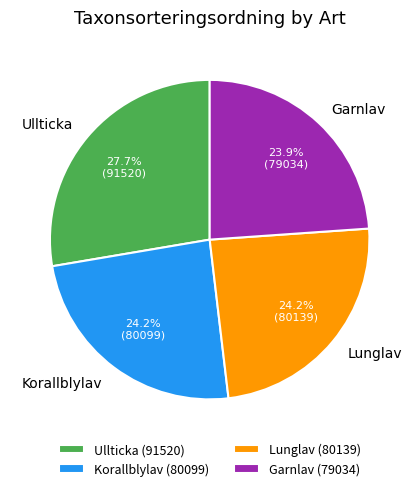

To the nearest percent, what is the combined percentage of Lunglav and Garnlav?

48%